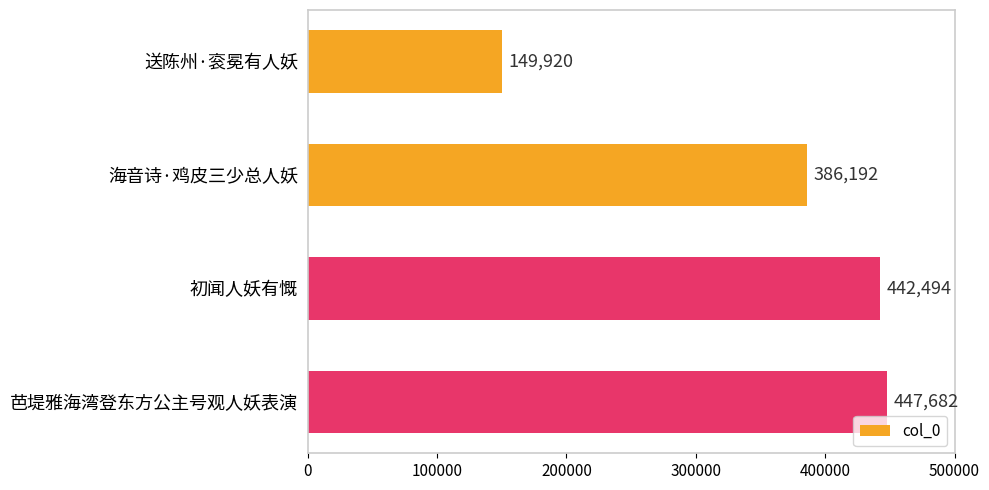

Is it true that the value at 海音诗·鸡皮三少总人妖 is 386192?

True